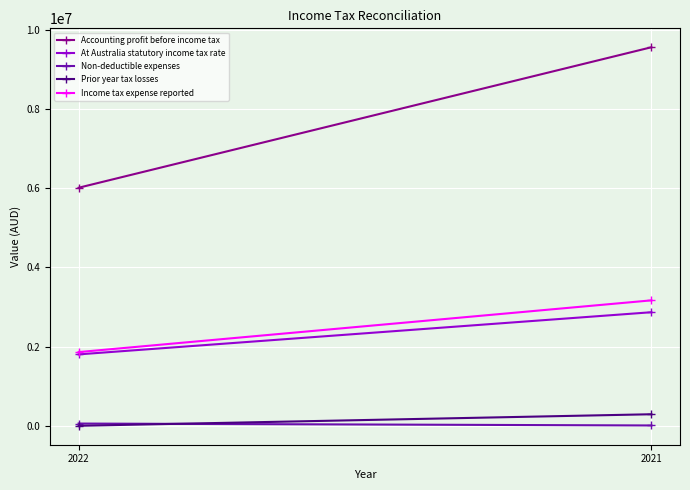

At which category is the sum across all series the highest?

2021